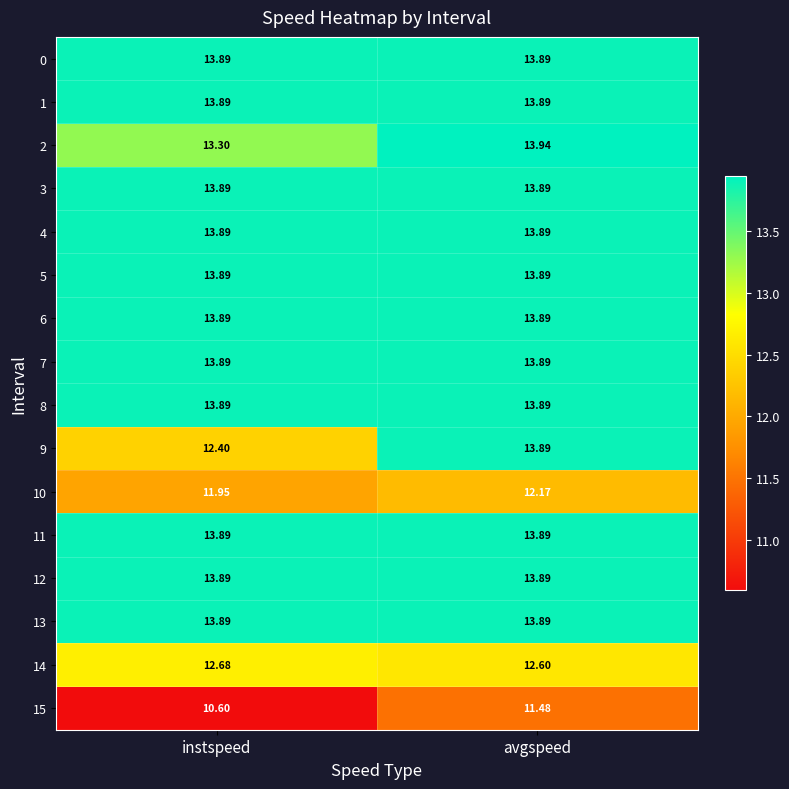

Which label corresponds to the smallest value in the chart?

instspeed